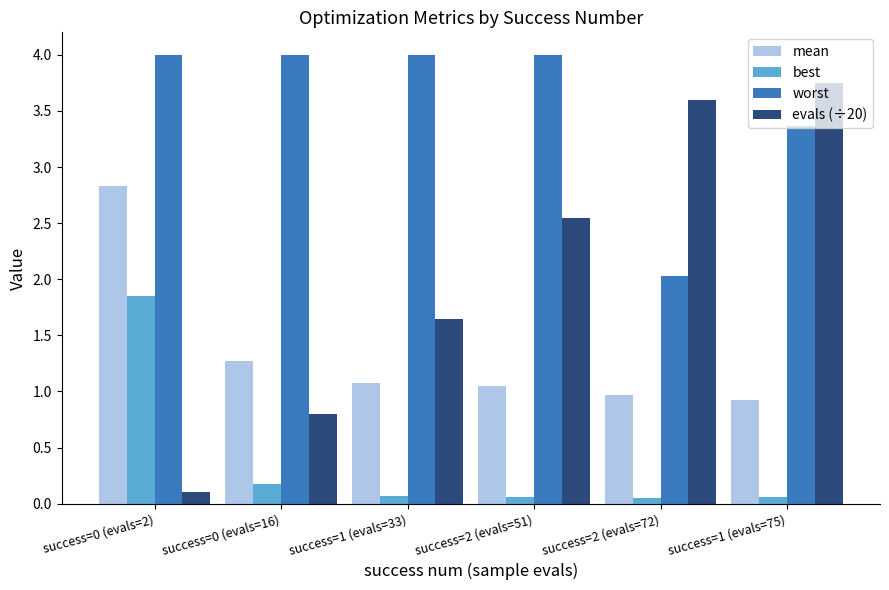

At which category is the sum across all series the highest?

success=0 (evals=2)